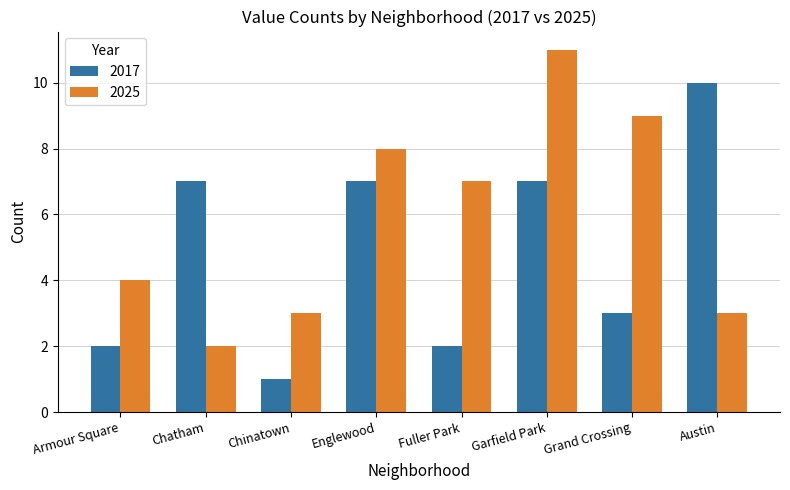

How many bars are there in each group?

2